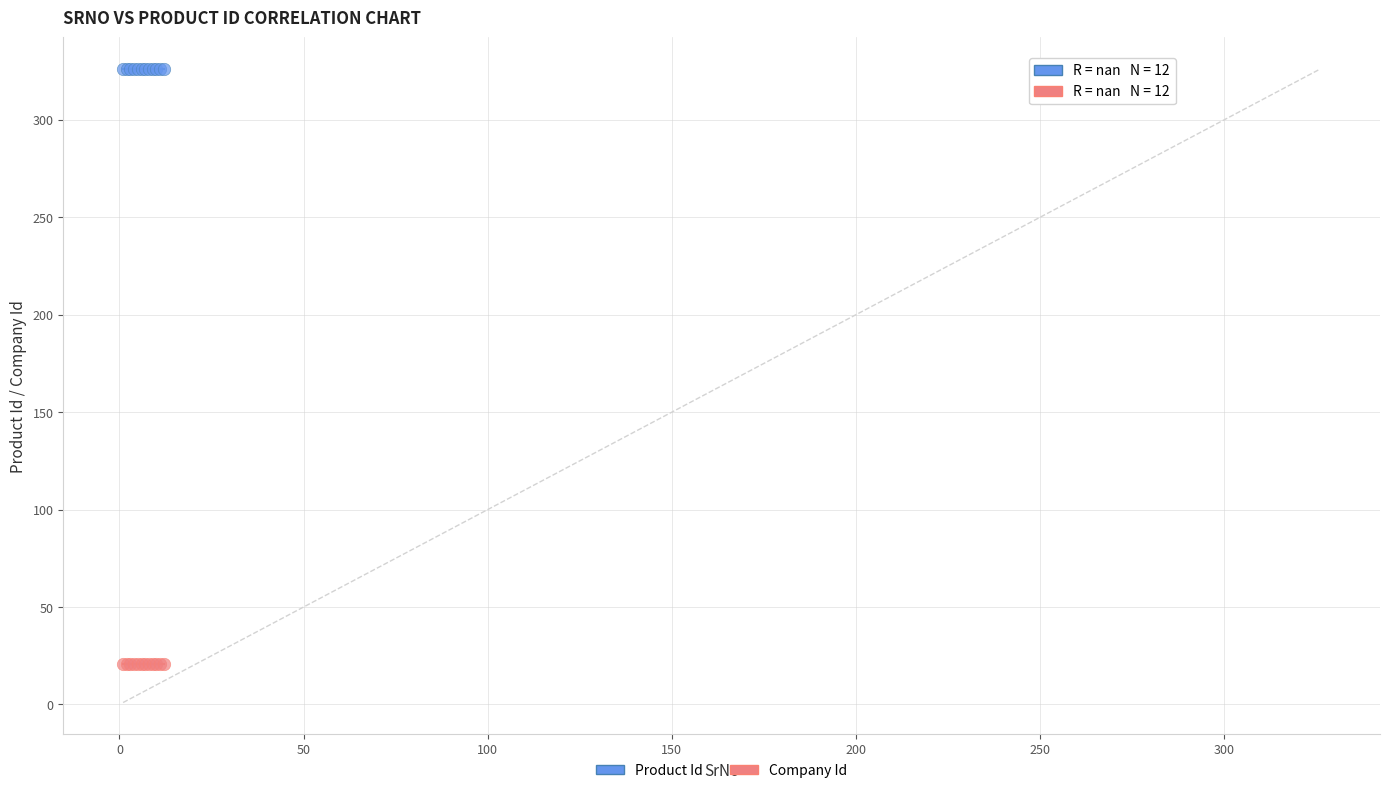

Which series contains the highest Y value?

Product Id